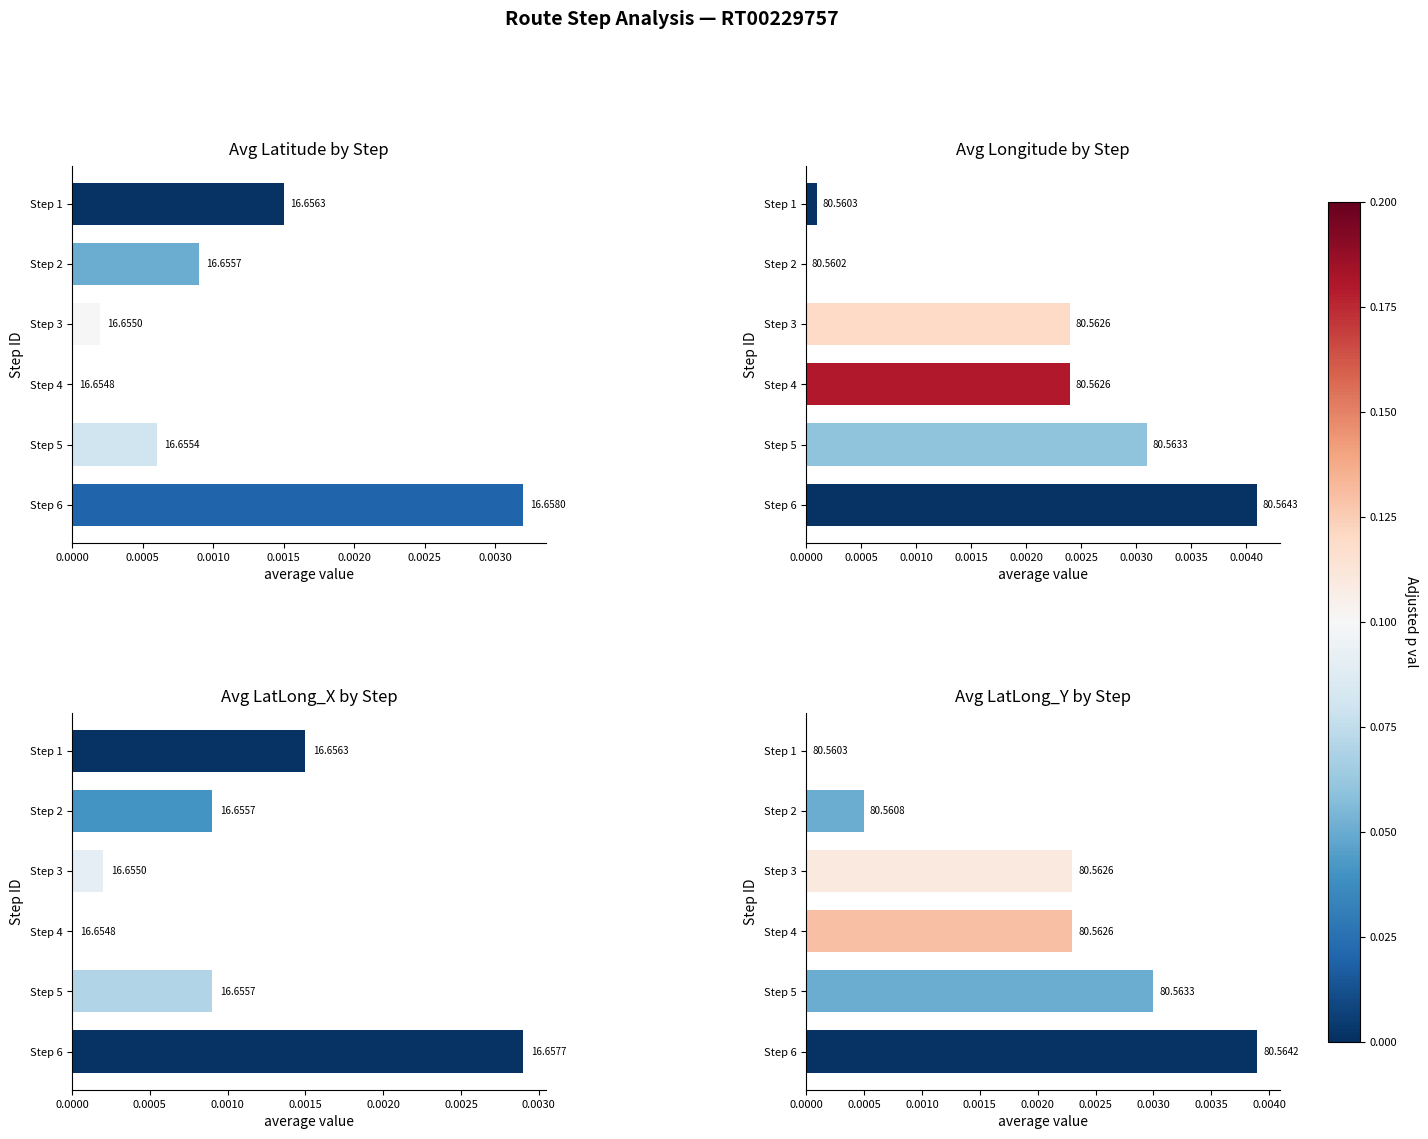

Is the value of Avg_LatLong_Y at Step 5 greater than the value of Avg_LatLong_X at Step 4?

Yes